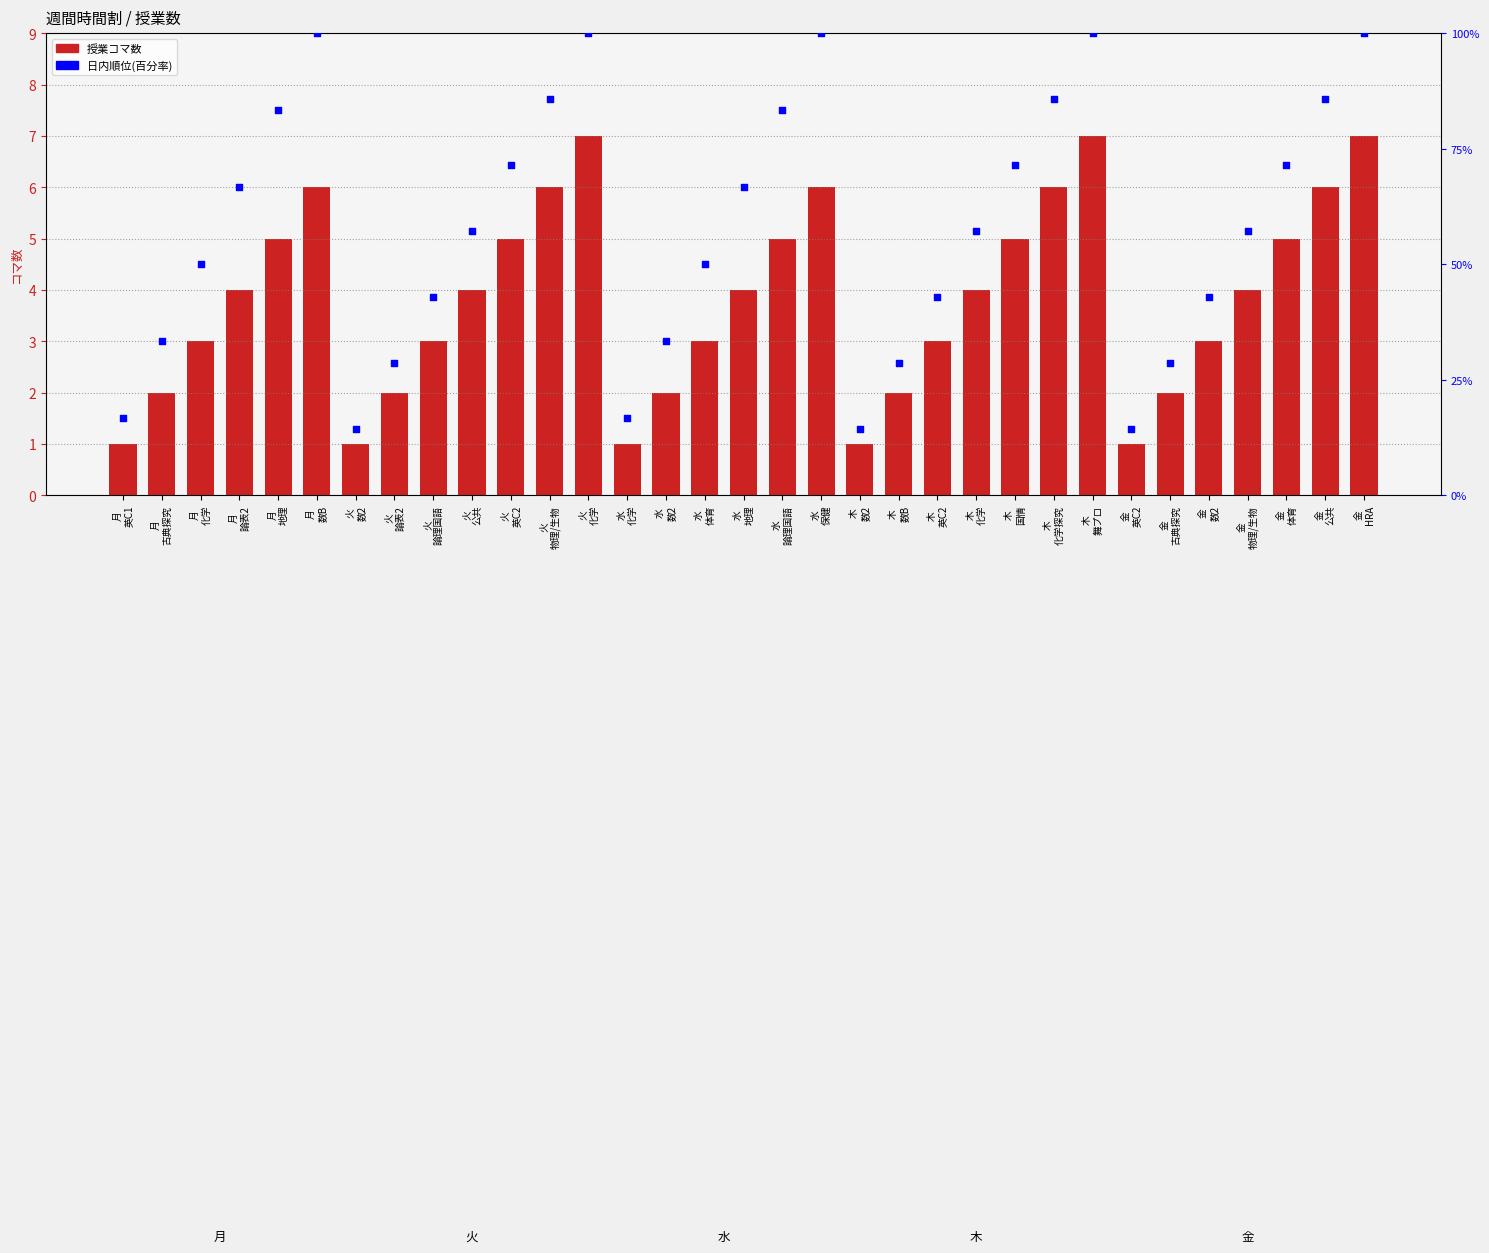

Is the value of 授業コマ数 at 木
化学 greater than the value of 日内順位(百分率) at 木
数2?

Yes